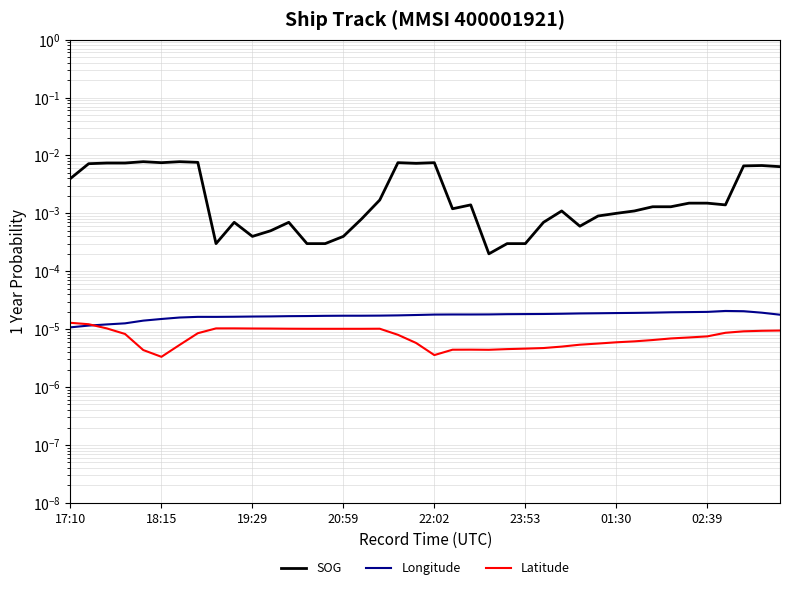

Is it true that Longitude equals 0.0 at 37?

False